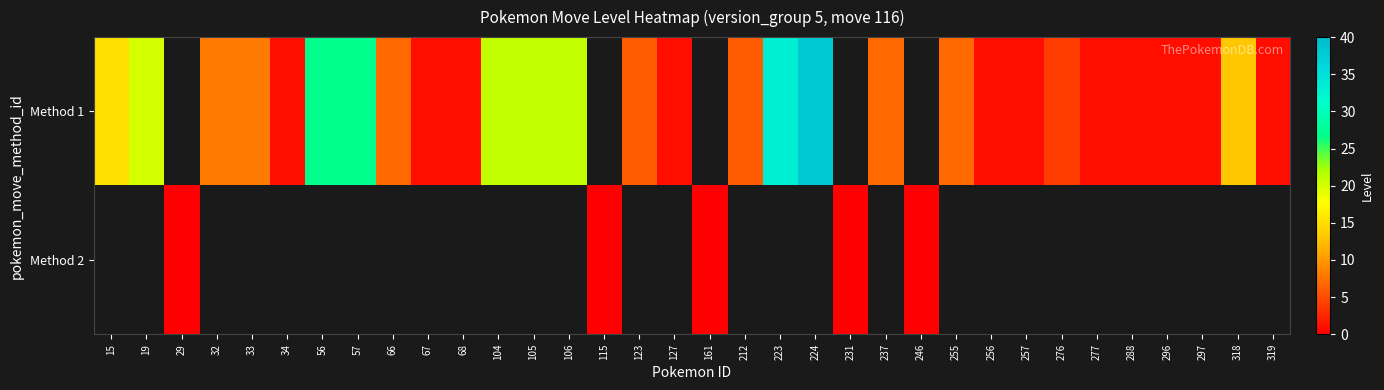

Which series has the widest spread of values?

Method 1